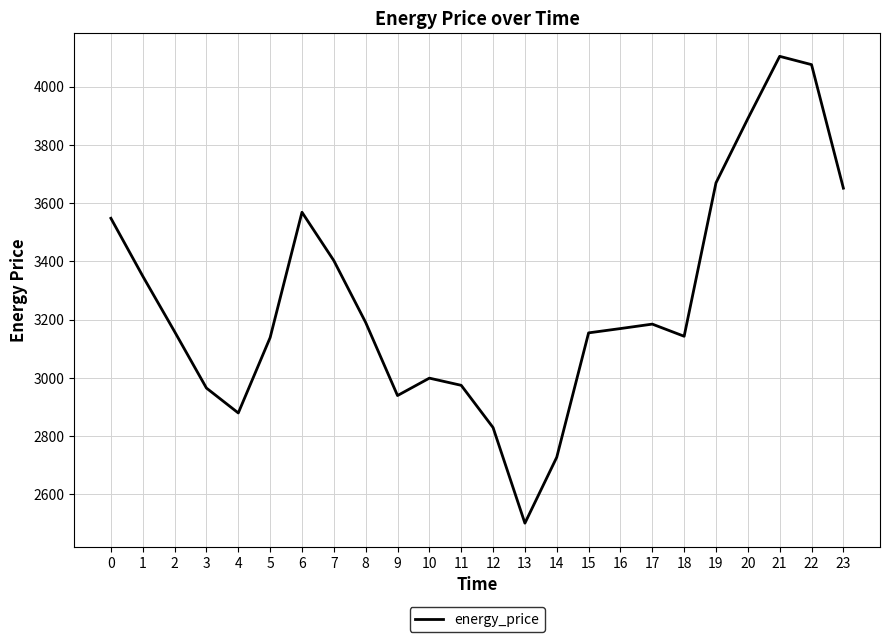

At which label is the value closest to 3302?

1